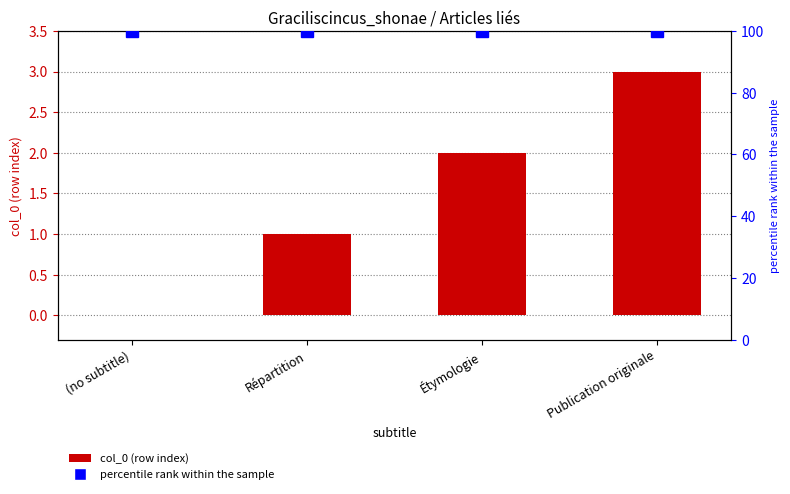

Reading right to left, what are all the values shown in this chart?

col_0: Publication originale=3	Étymologie=2	Répartition=1	(no subtitle)=0
percentile rank within the sample: Publication originale=100	Étymologie=100	Répartition=100	(no subtitle)=100